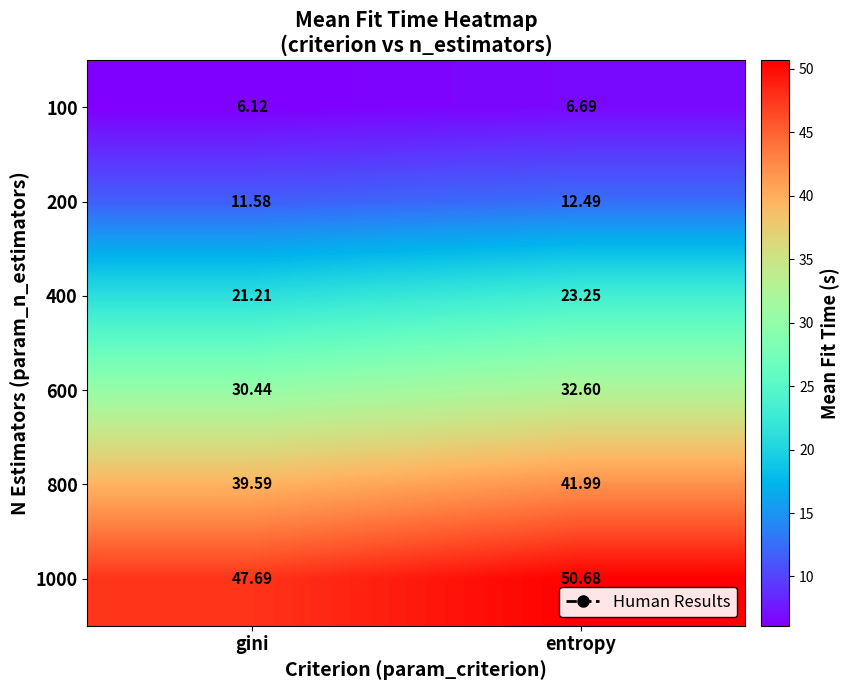

At which label does 600 first exceed 32?

entropy